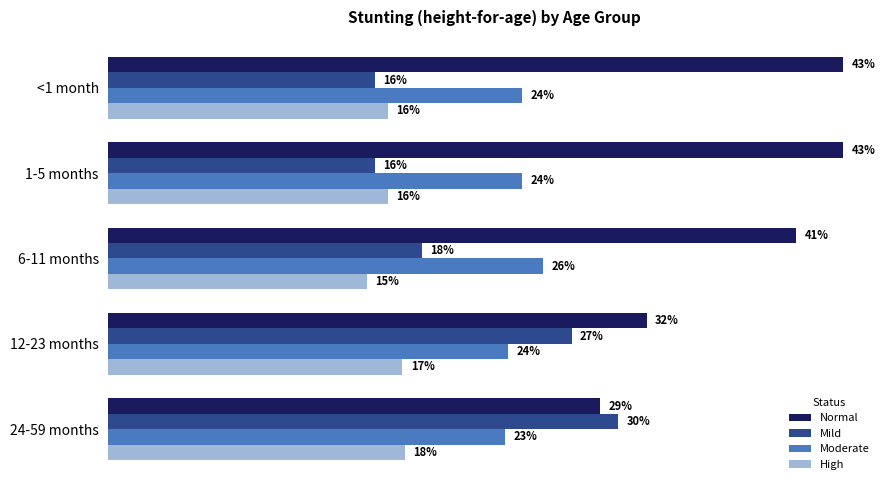

Which series has the widest spread of values?

Normal